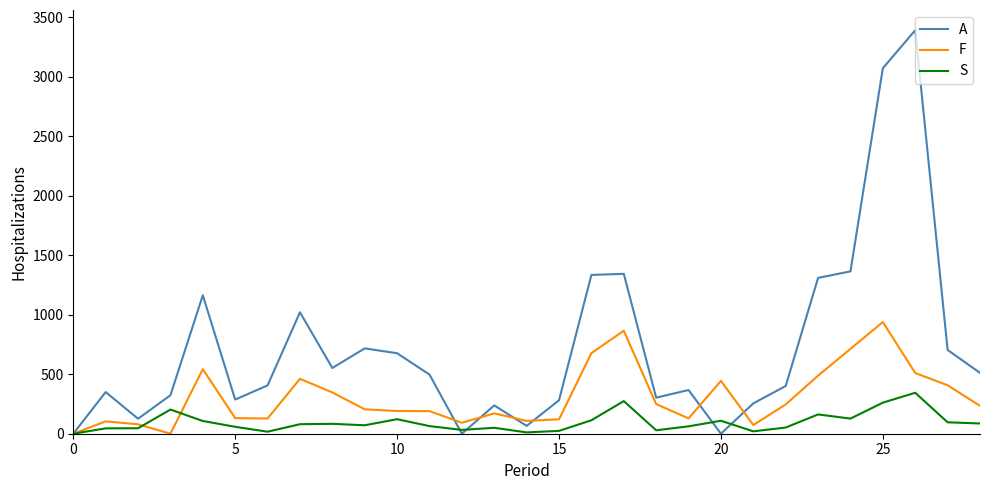

What is the sum of all F values?

8843